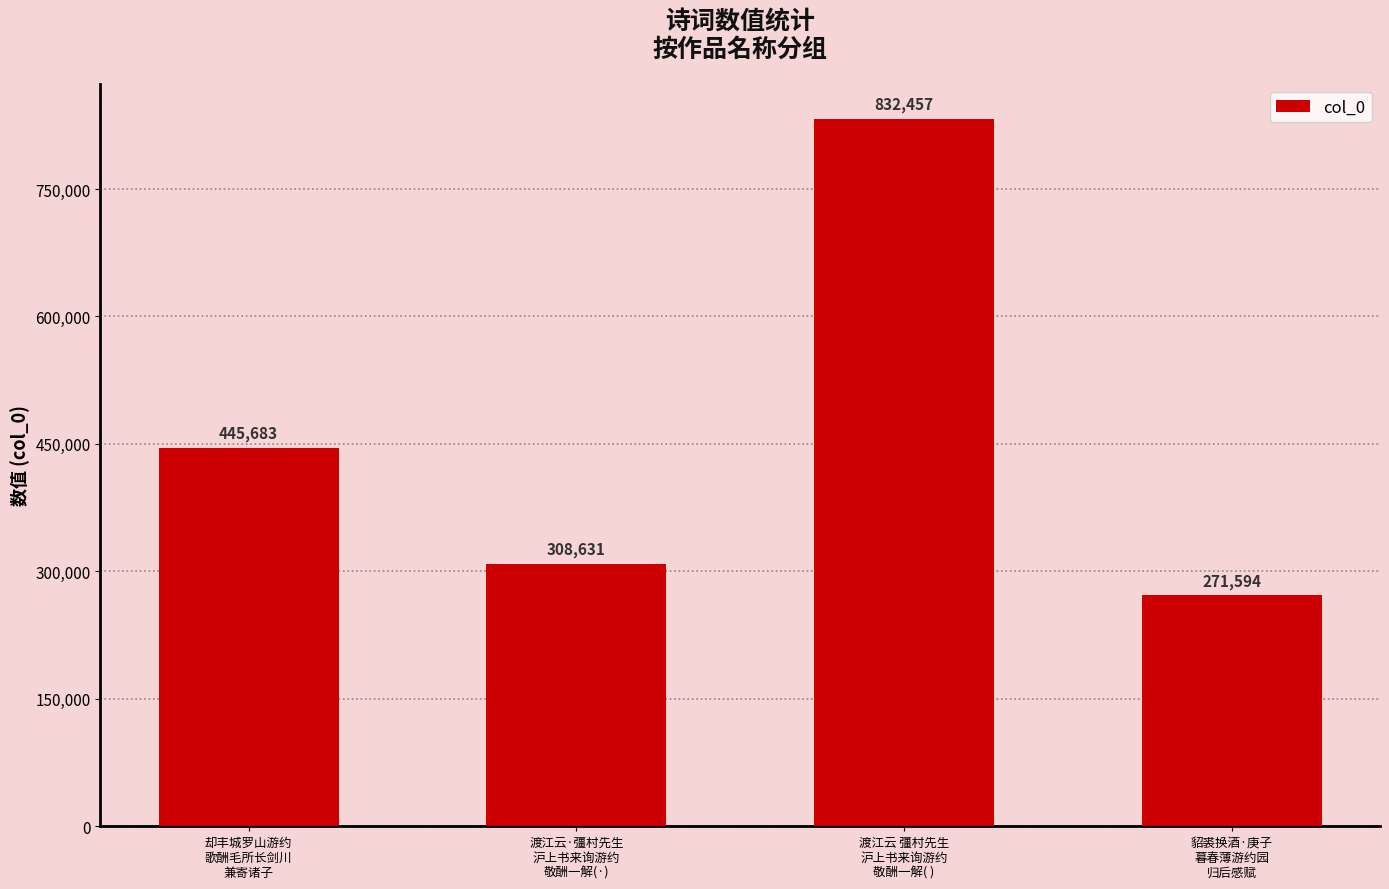

At which category does the chart reach its minimum across all series?

貂裘换酒·庚子
暮春薄游约园
归后感赋